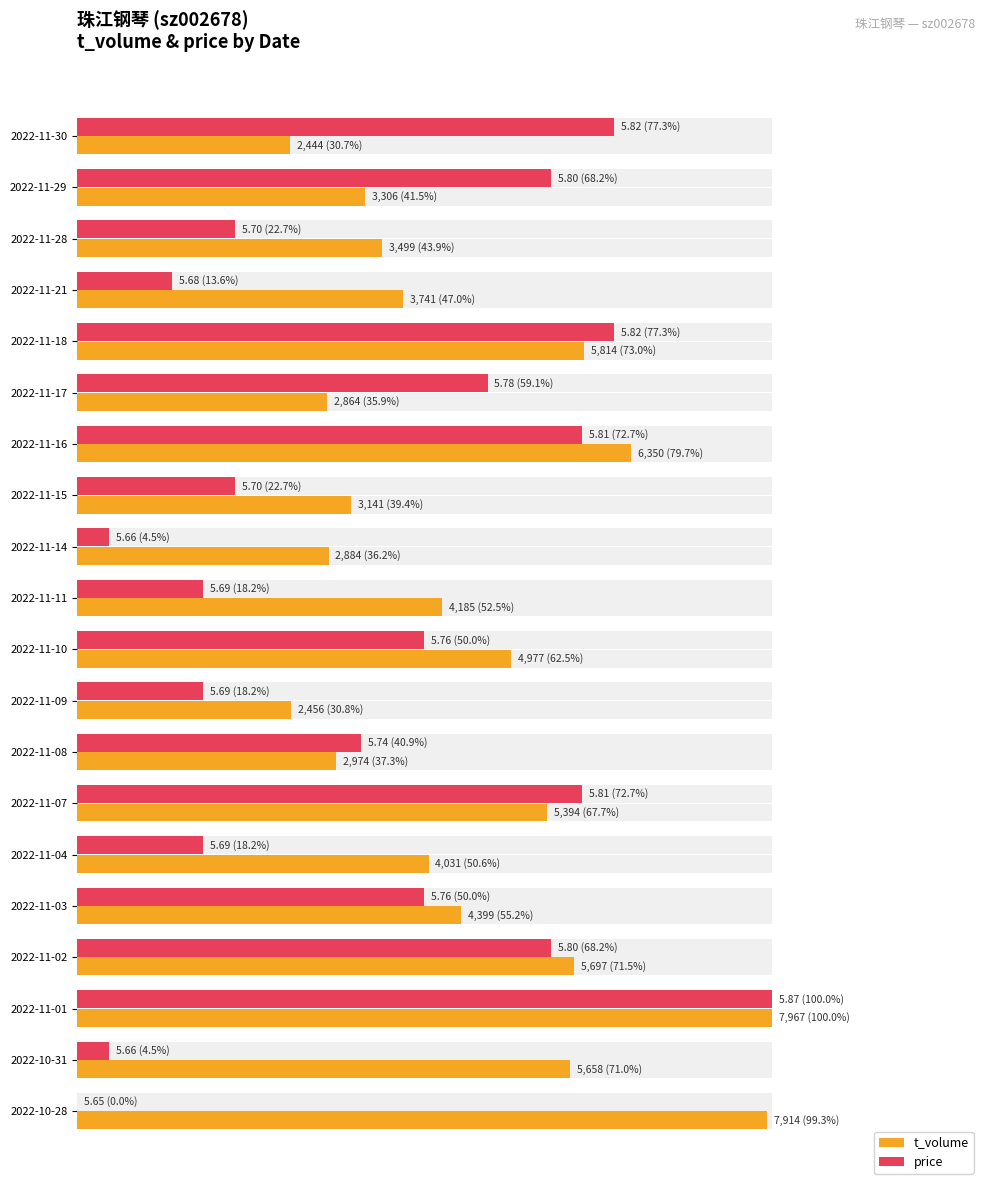

What is the approximate value of price at 2022-11-08?

40.9